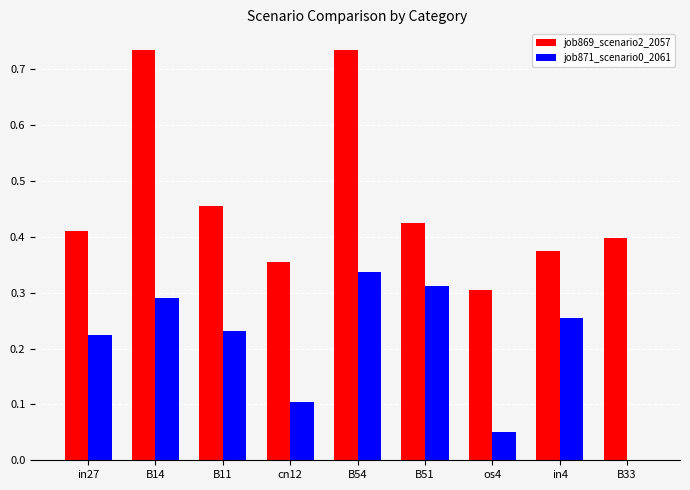

What is the total value across all series at B14?

1.0